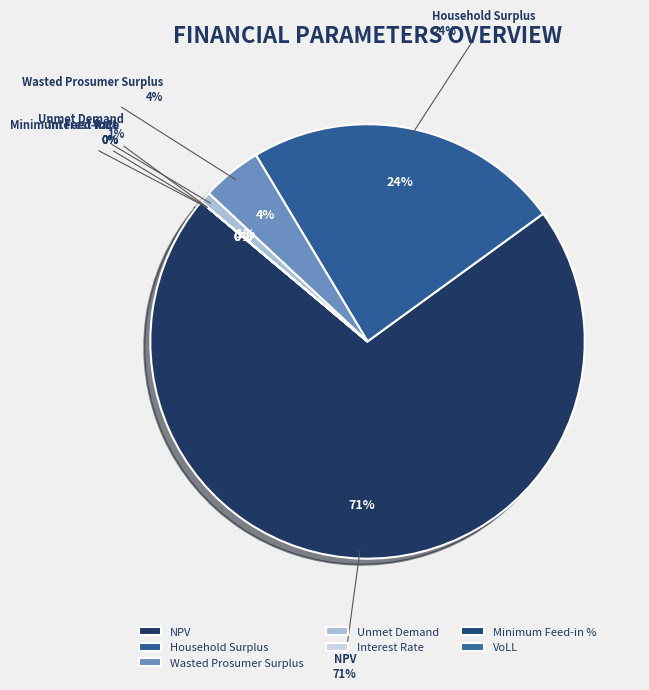

True or false: VoLL accounts for 0% of the total.

True